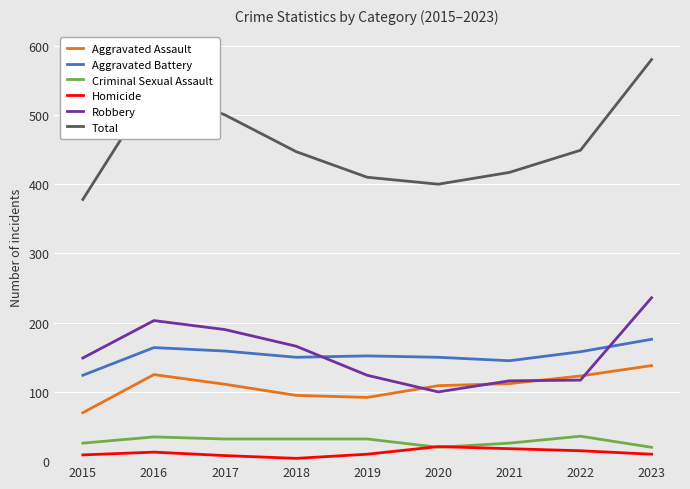

Does the chart display data point markers on the line(s)?

No